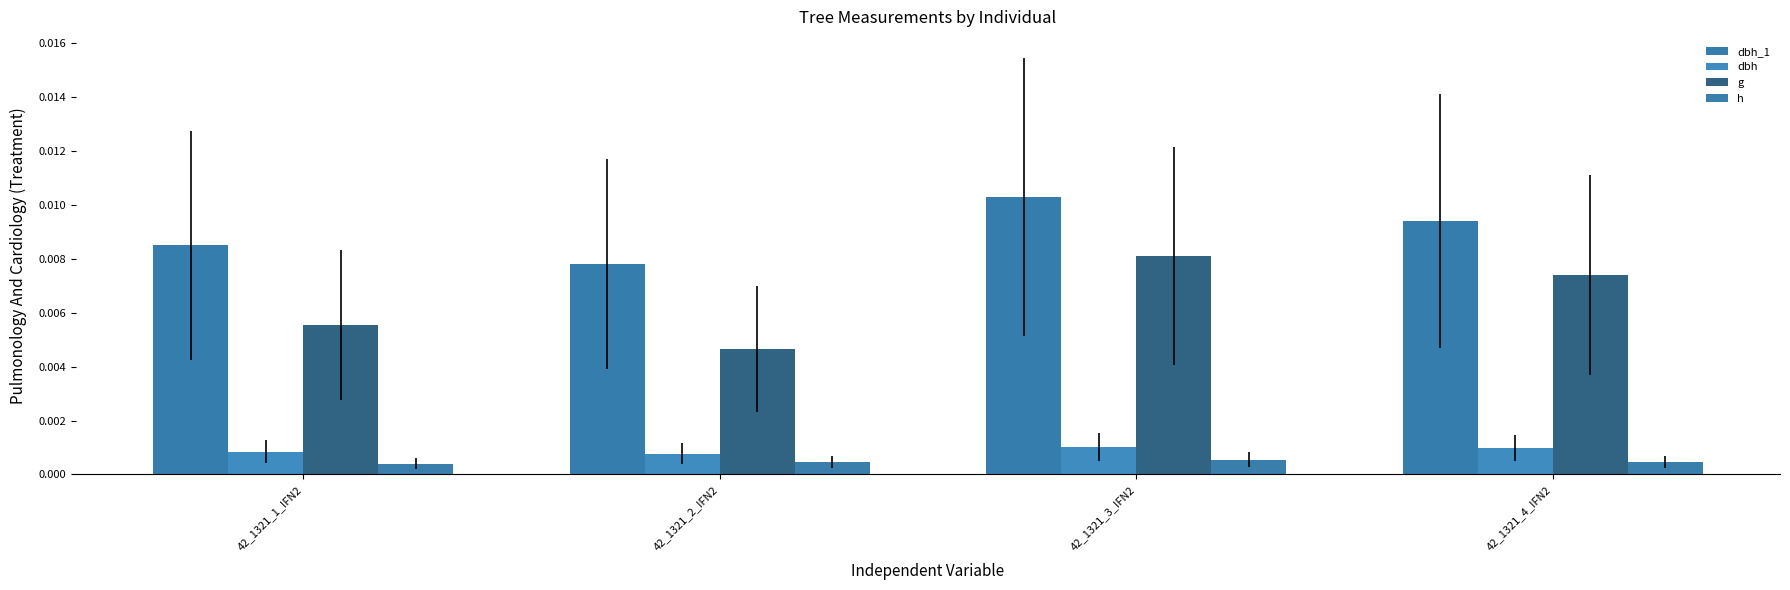

List the labels in order of dbh value, smallest first.

42_1321_2_IFN2, 42_1321_1_IFN2, 42_1321_4_IFN2, 42_1321_3_IFN2